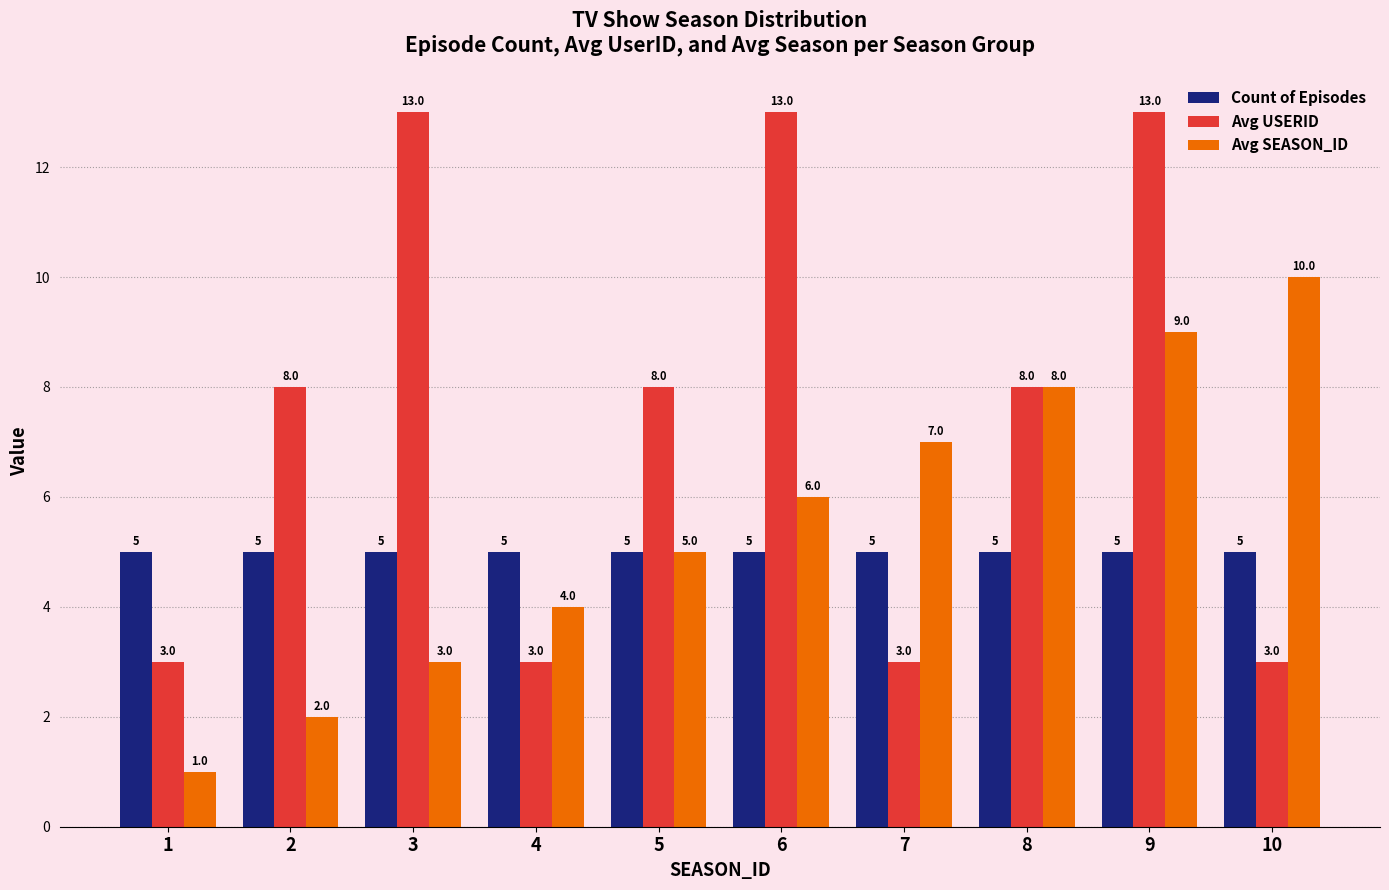

Is it true that Avg USERID equals 3 at 10?

True